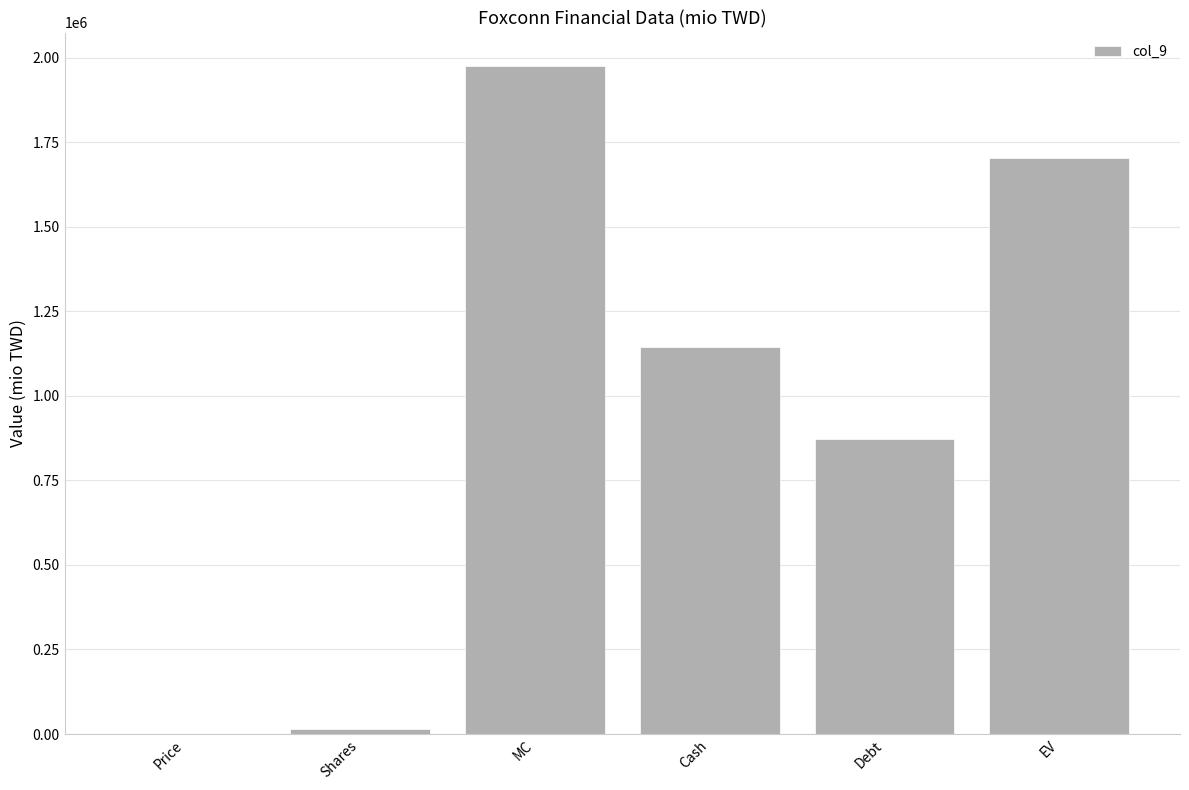

The chart shows a value of 1975476.2 at MC. True or false?

True